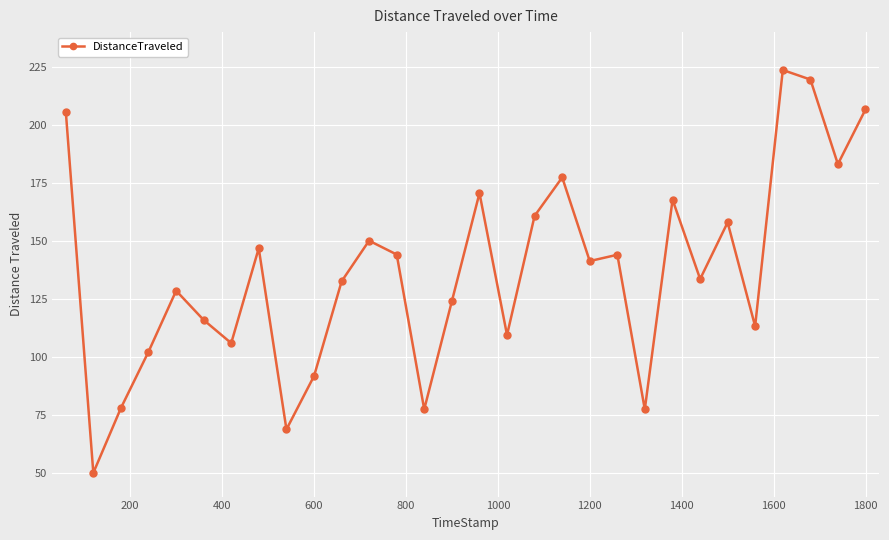

What is the maximum value shown in the chart?

223.7